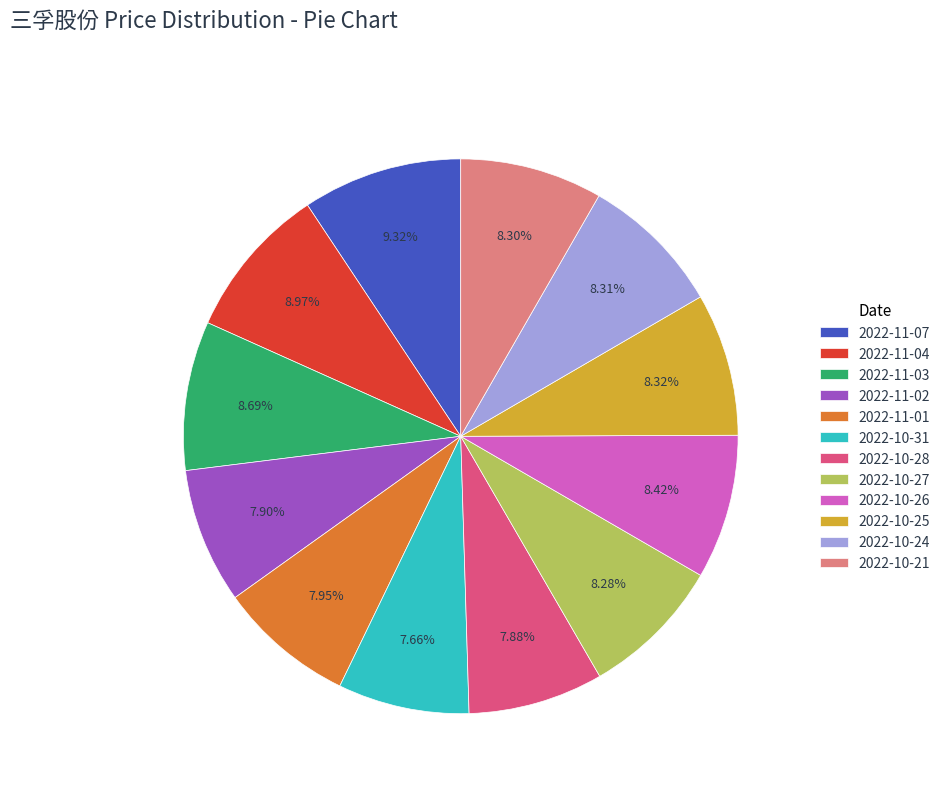

How many segments does this pie chart have?

12